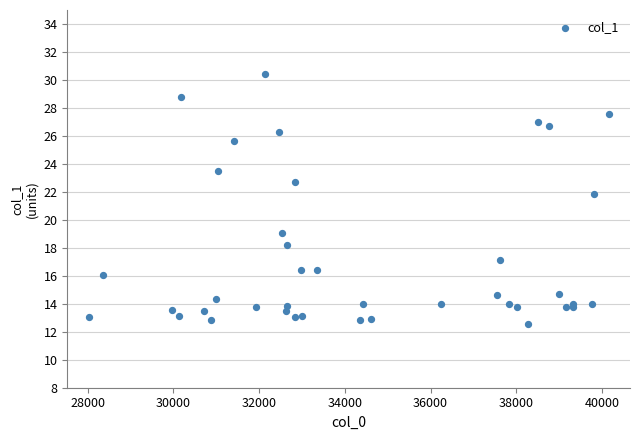

What Y value in the scatter plot is closest to 21?

21.9